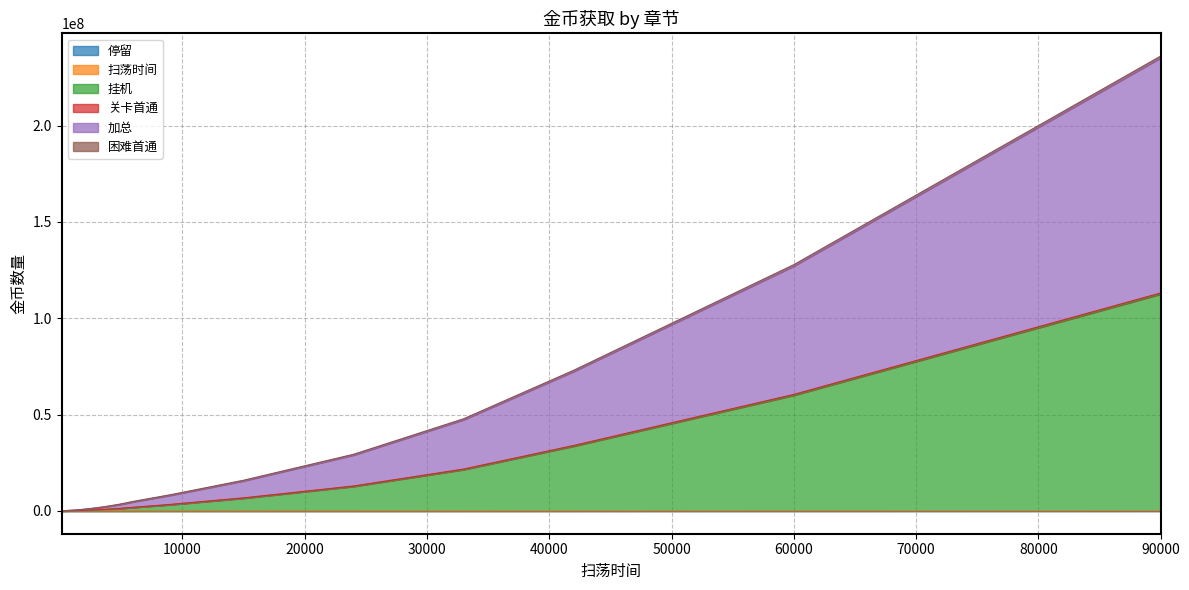

At which category is the sum across all series the highest?

90000